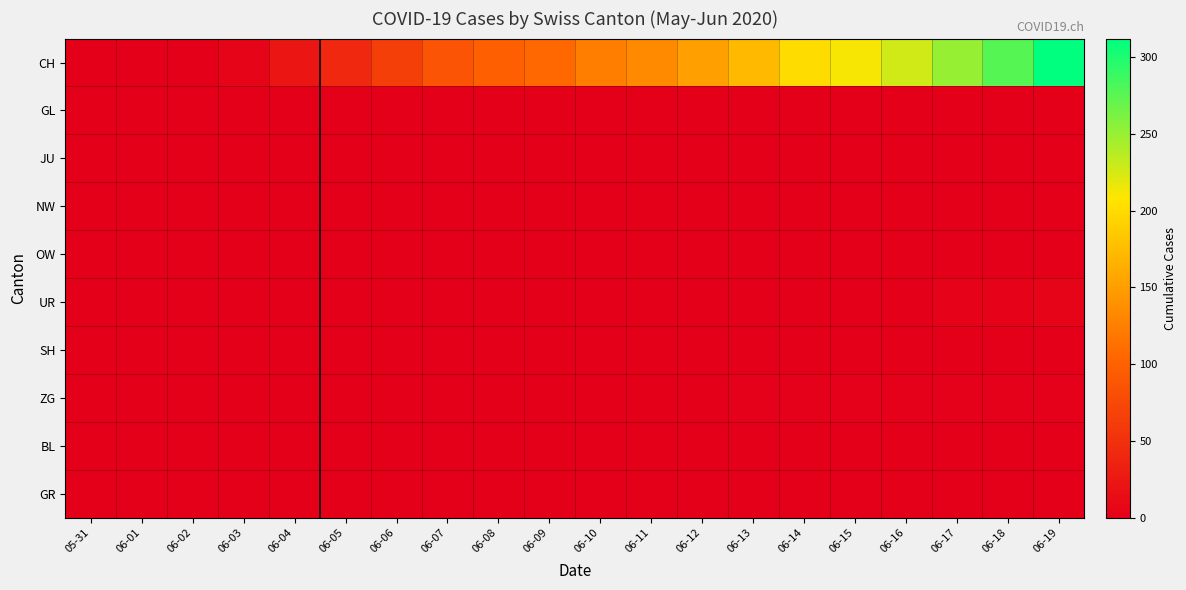

How many series are shown in this chart?

10